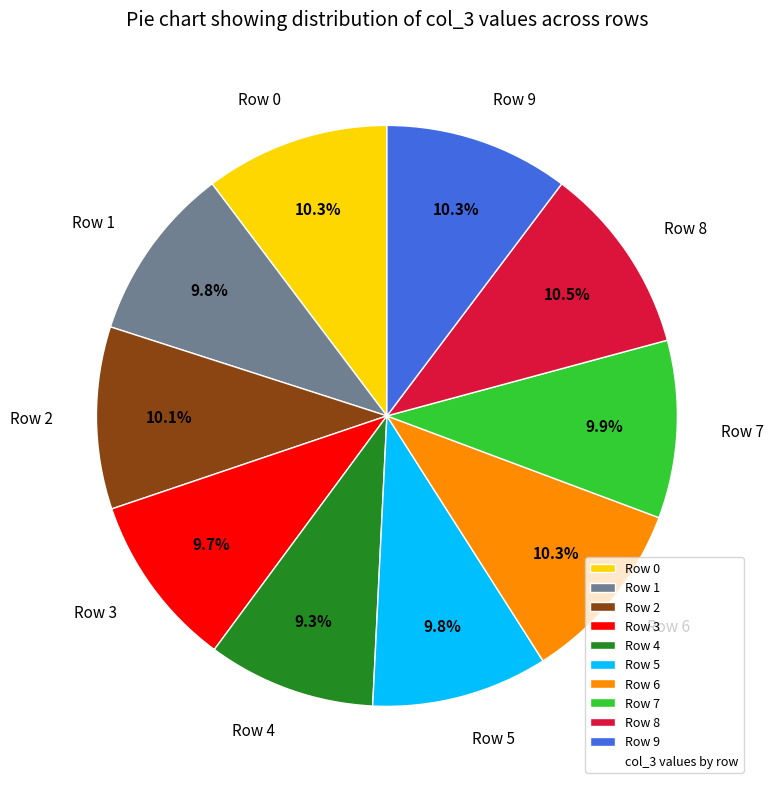

Do Row 9 and Row 4 together represent more than half of the pie?

No